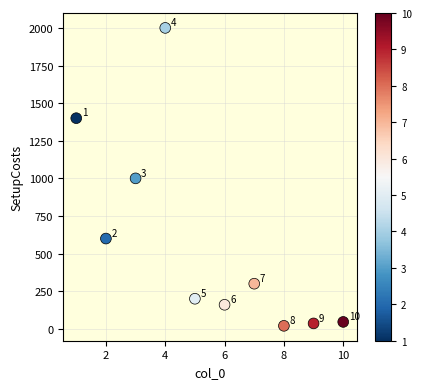

What Y value in the scatter plot is closest to 1010?

1000